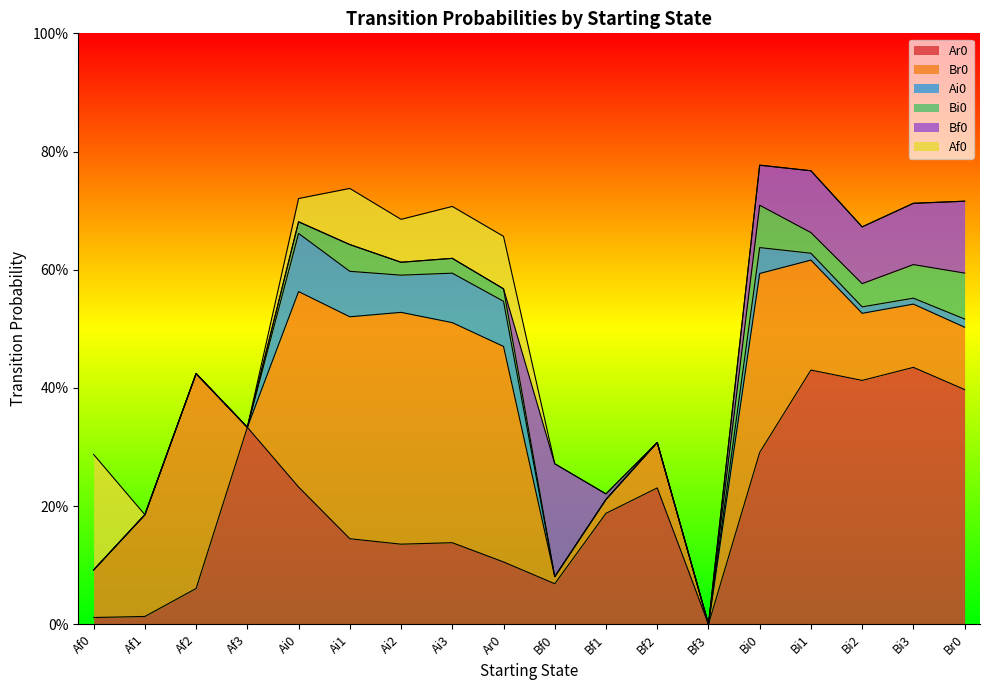

What is the difference between the maximum and minimum values in the Br0 series?

0.4